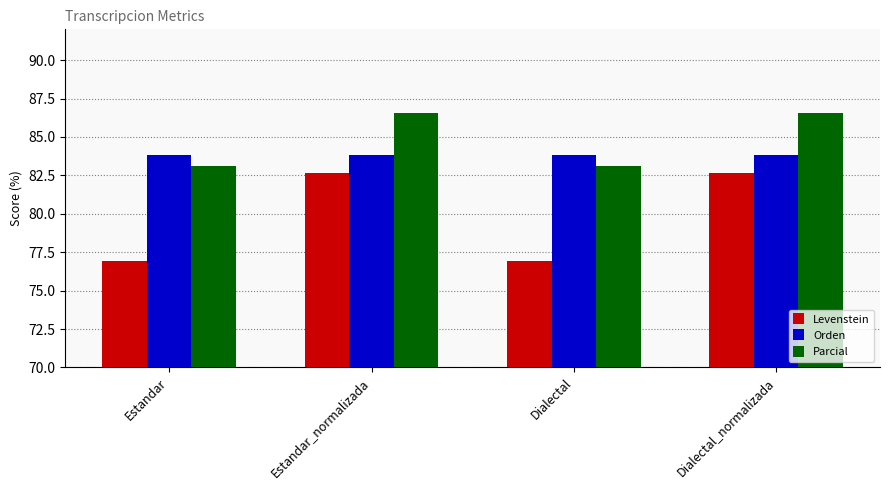

List the series in order of their overall mean, highest first.

Parcial, Orden, Levenstein